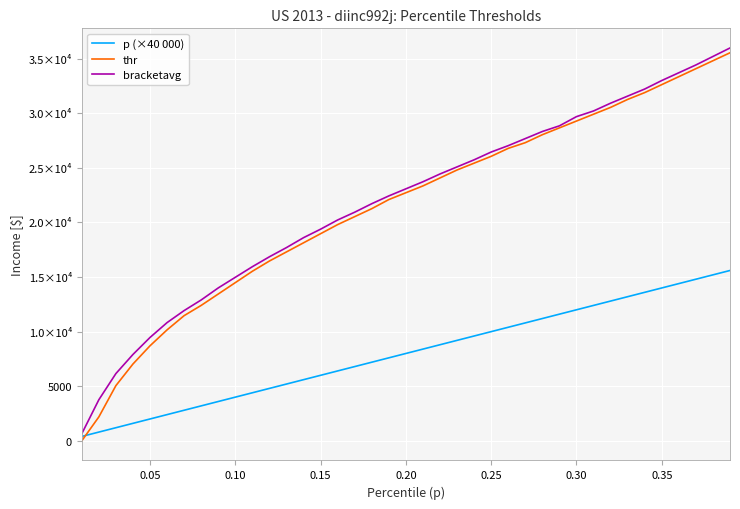

Does the chart have visible grid lines?

Yes